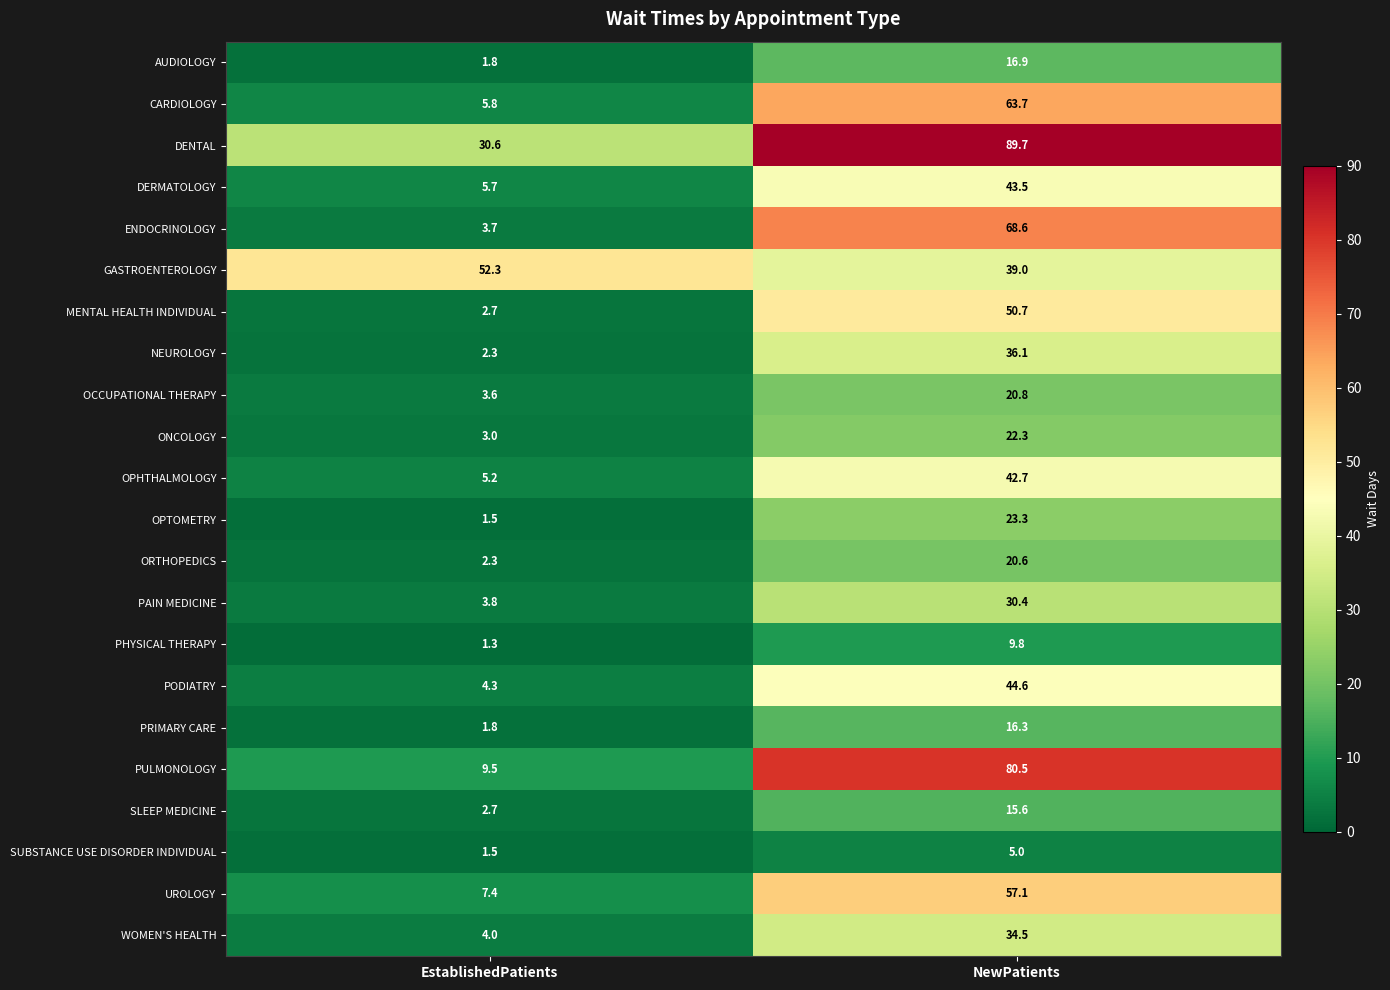

The value of OCCUPATIONAL THERAPY at EstablishedPatients is 3.6. True or false?

True